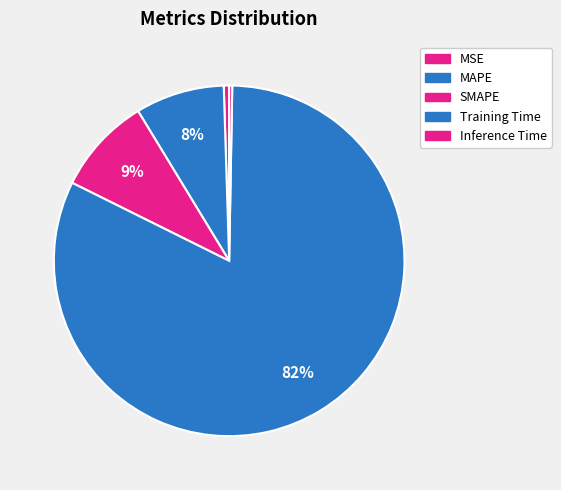

How many segments does this pie chart have?

5